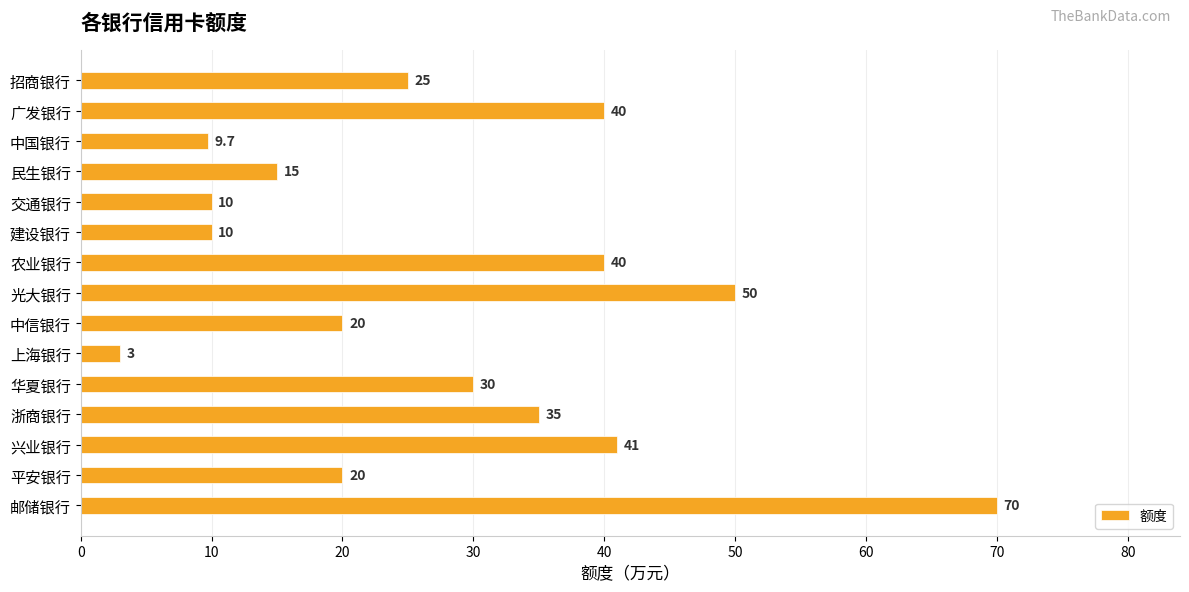

Read the value at 邮储银行.

70.0